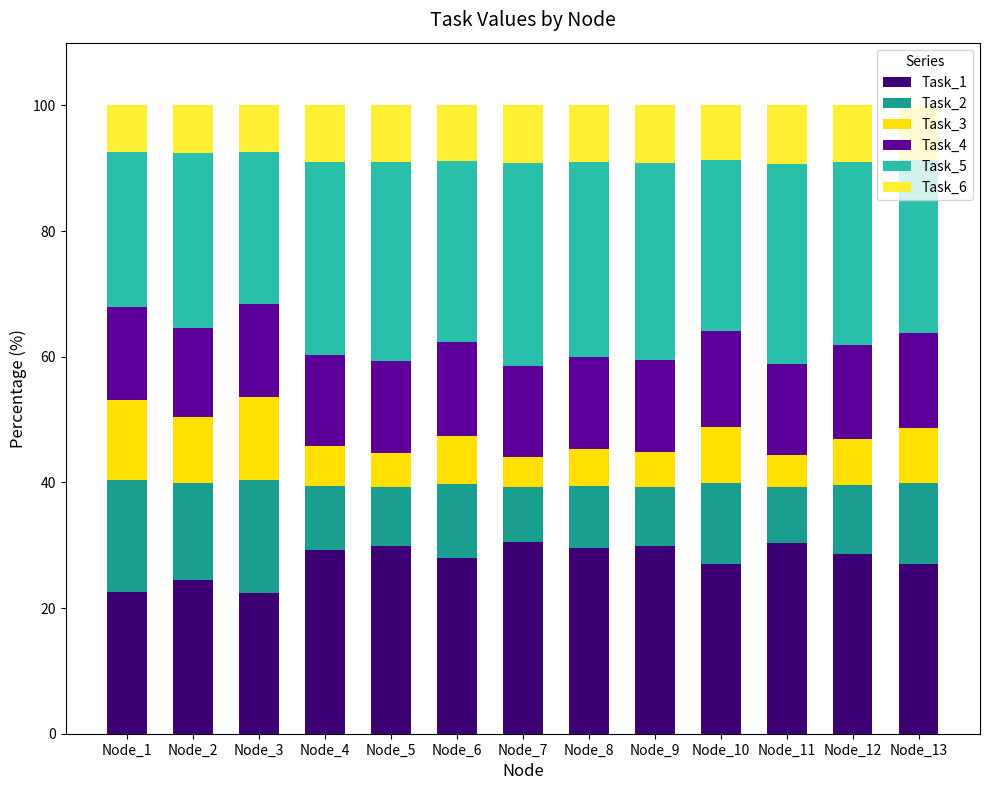

True or false: Task_1 has a value of 30.4 at Node_11.

True